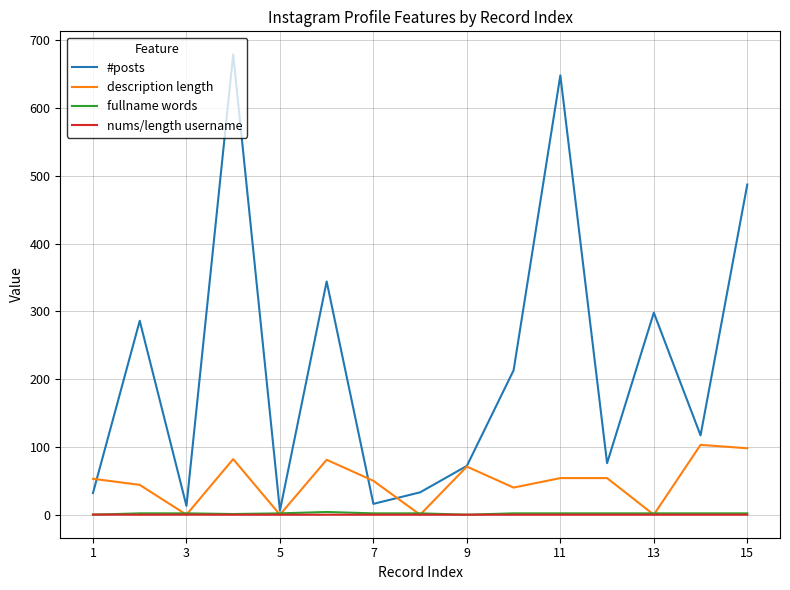

What is the maximum value for description length?

103.0